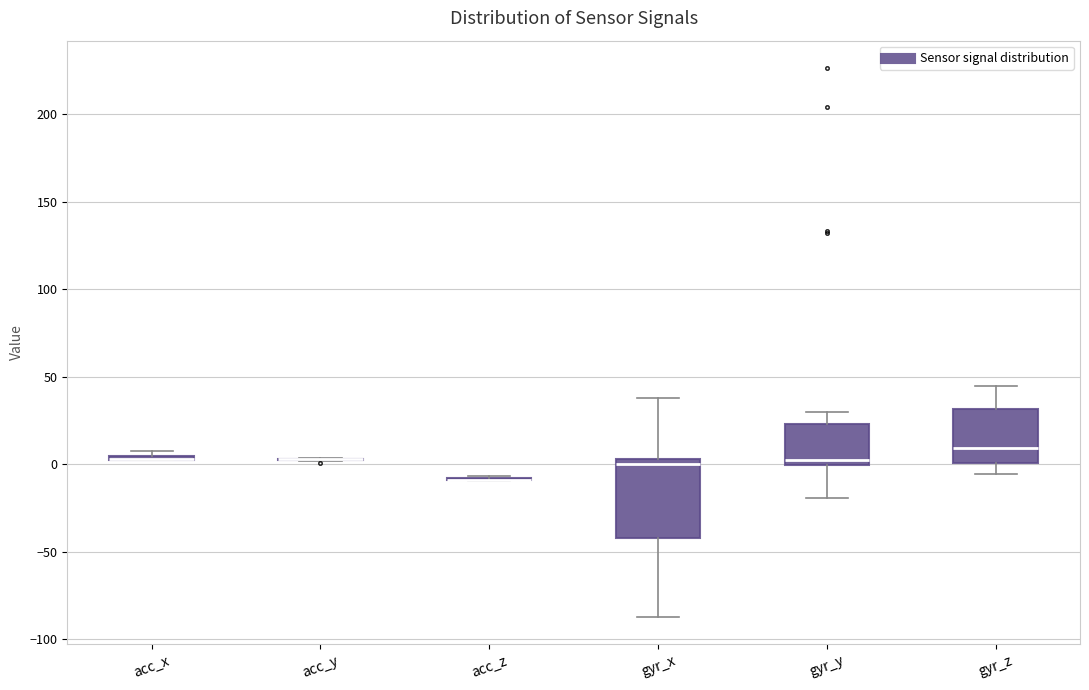

Where is the upper edge of the box for gyr_z on the y-axis? The values are not printed on the chart, so give them approximately, as read against the axis.

30